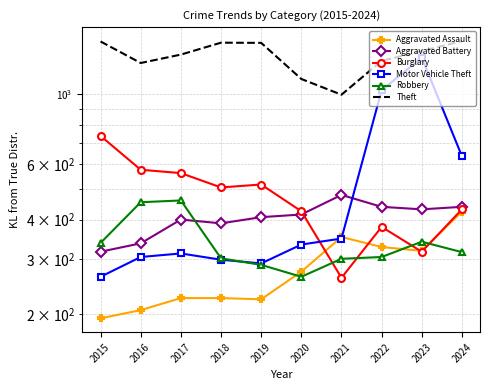

Reading left to right, transcribe all the data shown in this chart.

Aggravated Assault: 194	206	225	225	223	273	352	327	318	424
Aggravated Battery: 316	336	400	389	407	415	479	439	431	439
Burglary: 738	576	562	506	517	425	261	379	316	431
Motor Vehicle Theft: 263	304	312	298	290	333	348	1031	1310	636
Robbery: 337	454	460	301	287	263	300	304	340	315
Theft: 1474	1259	1339	1461	1459	1120	998	1279	1373	1479